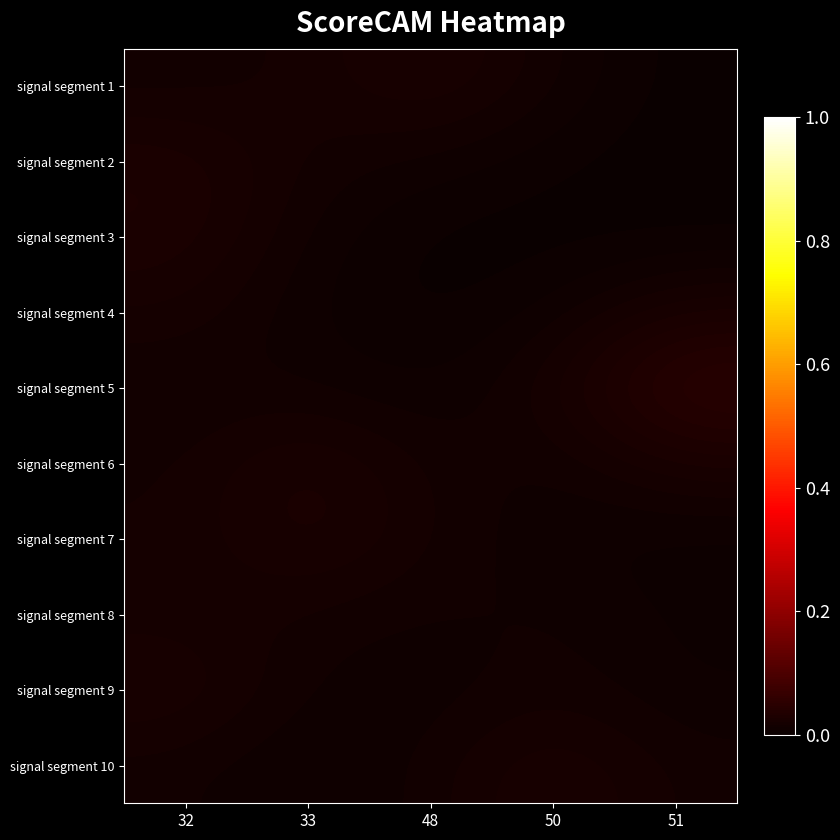

What is the total value across all series at 32?

0.2